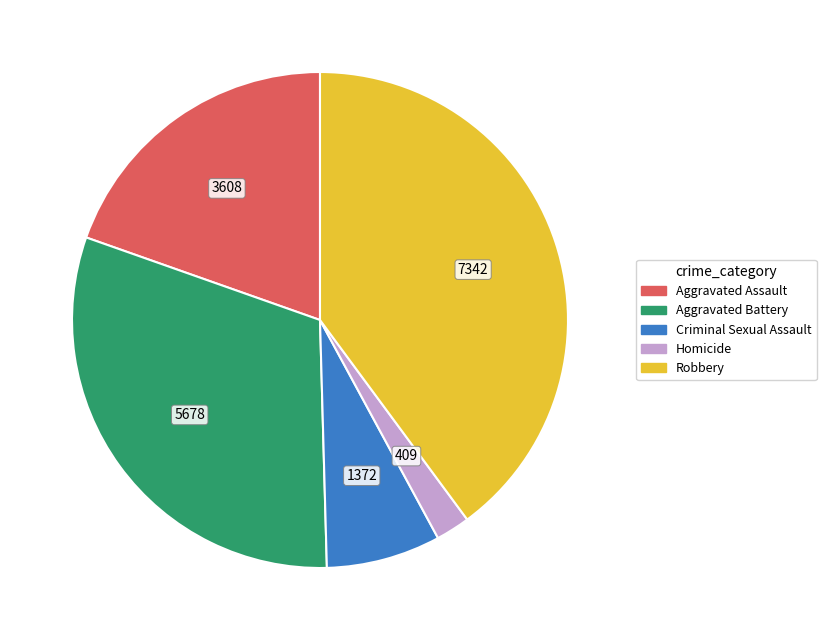

How many segments does this pie chart have?

5